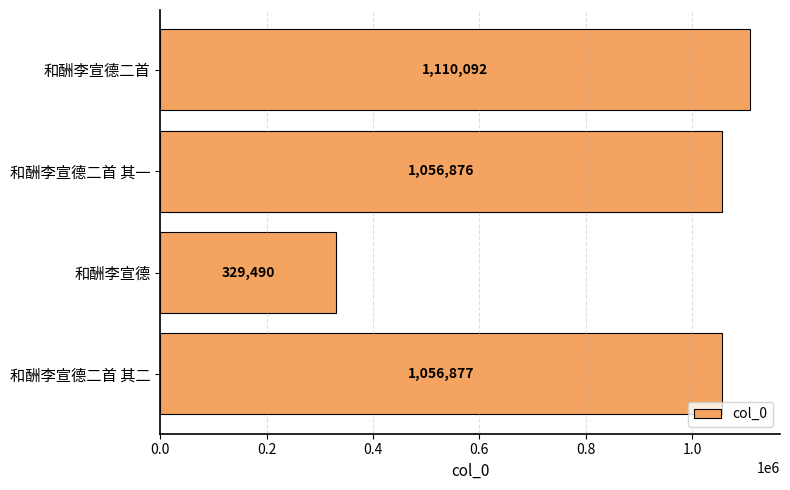

Does the chart contain stacked bars?

No